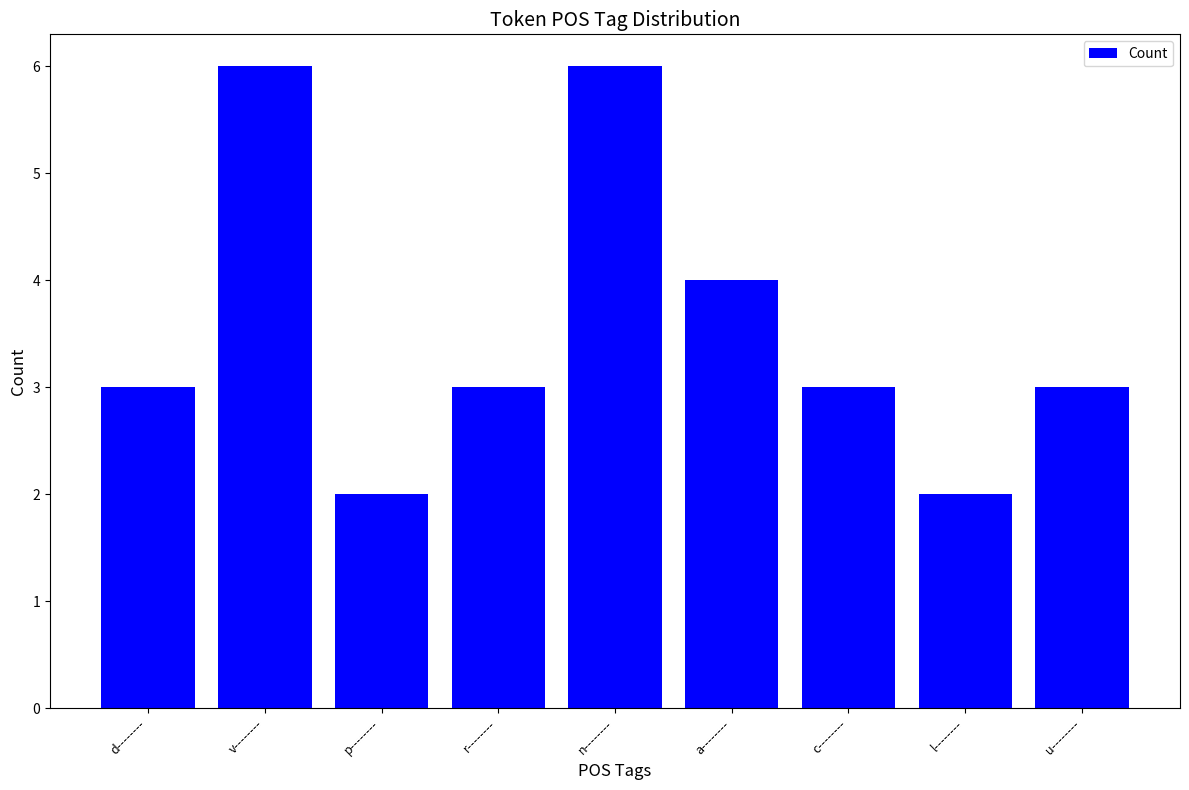

Where is the data nearest to the value 4?

a--------